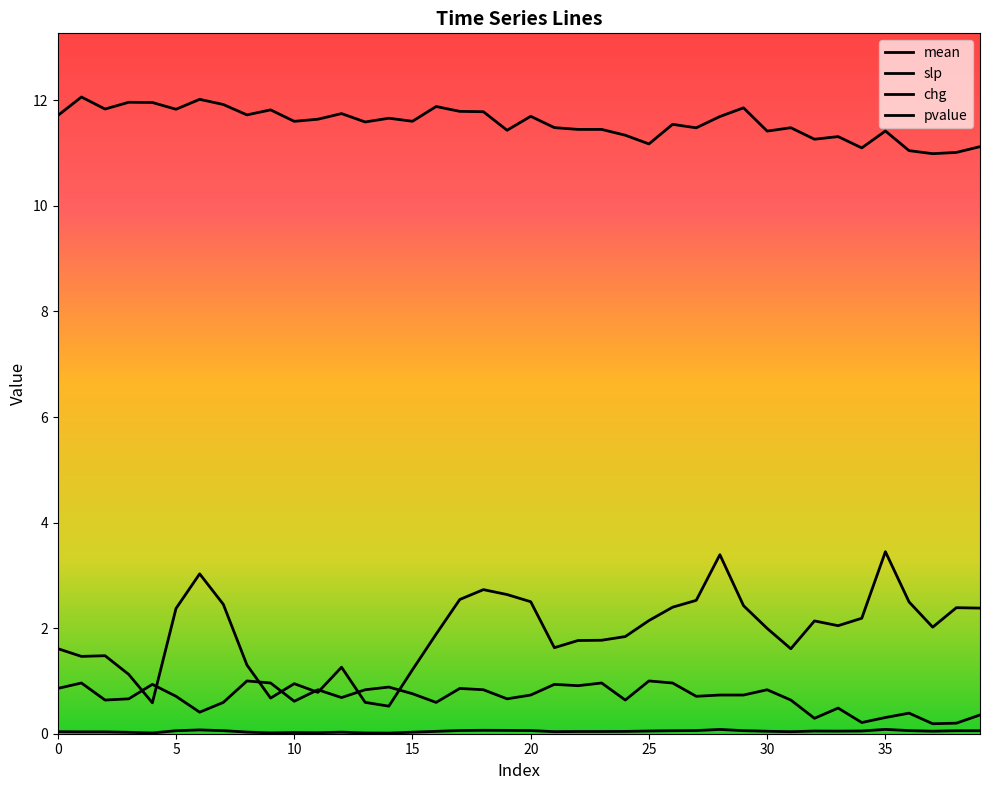

True or false: mean and pvalue intersect in this chart.

False